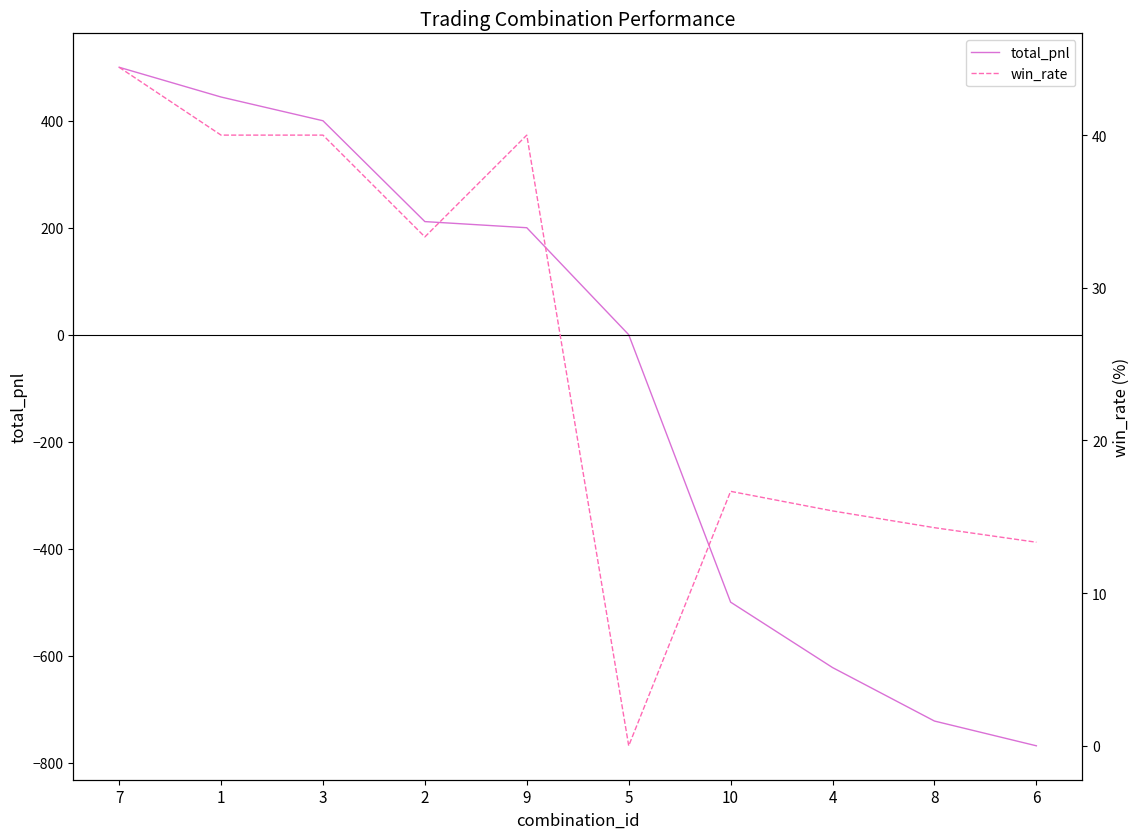

Reading left to right, transcribe all the data shown in this chart.

total_pnl: 500.0	444.4	400.0	211.5	200.0	0.0	-500.0	-622.3	-722.3	-768.5
win_rate: 44.4	40.0	40.0	33.3	40.0	0.0	16.7	15.4	14.3	13.3